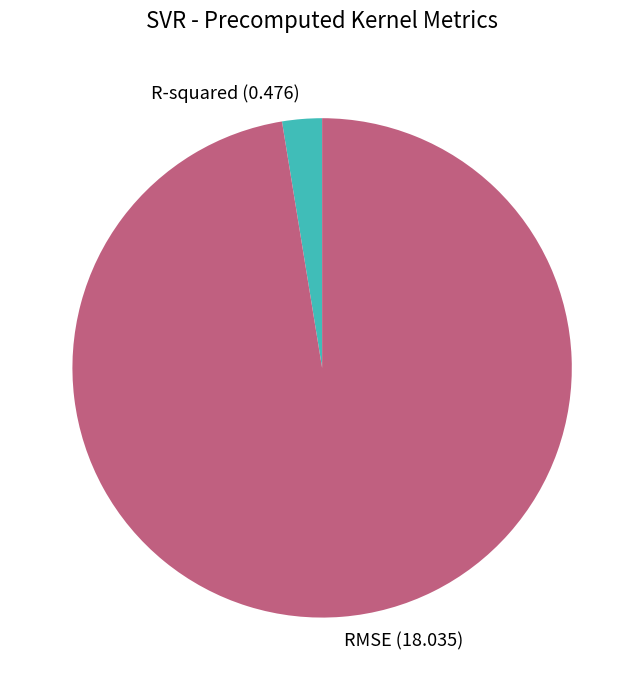

How many segments does this pie chart have?

2